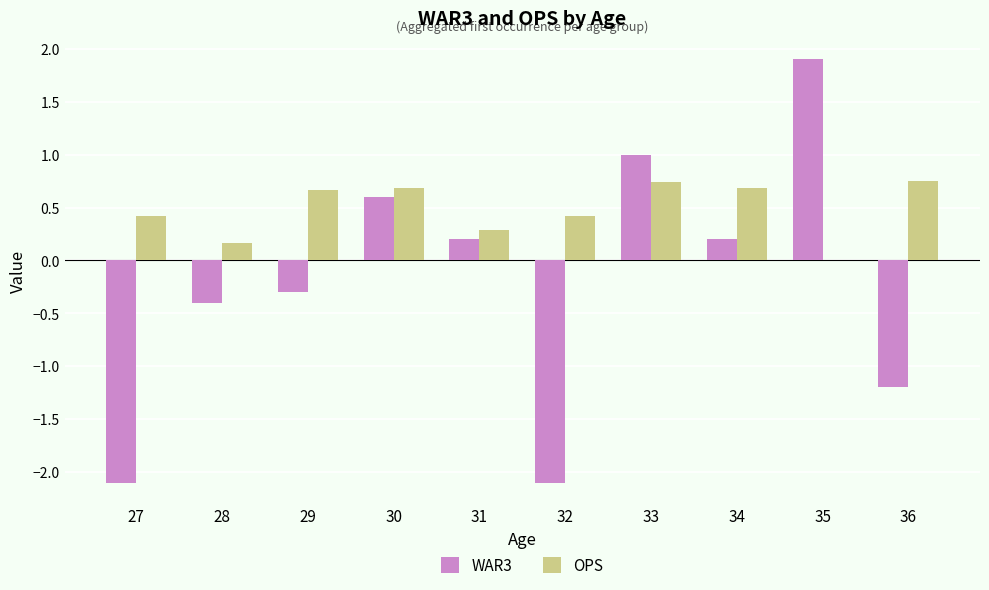

What is the greatest value displayed?

1.9